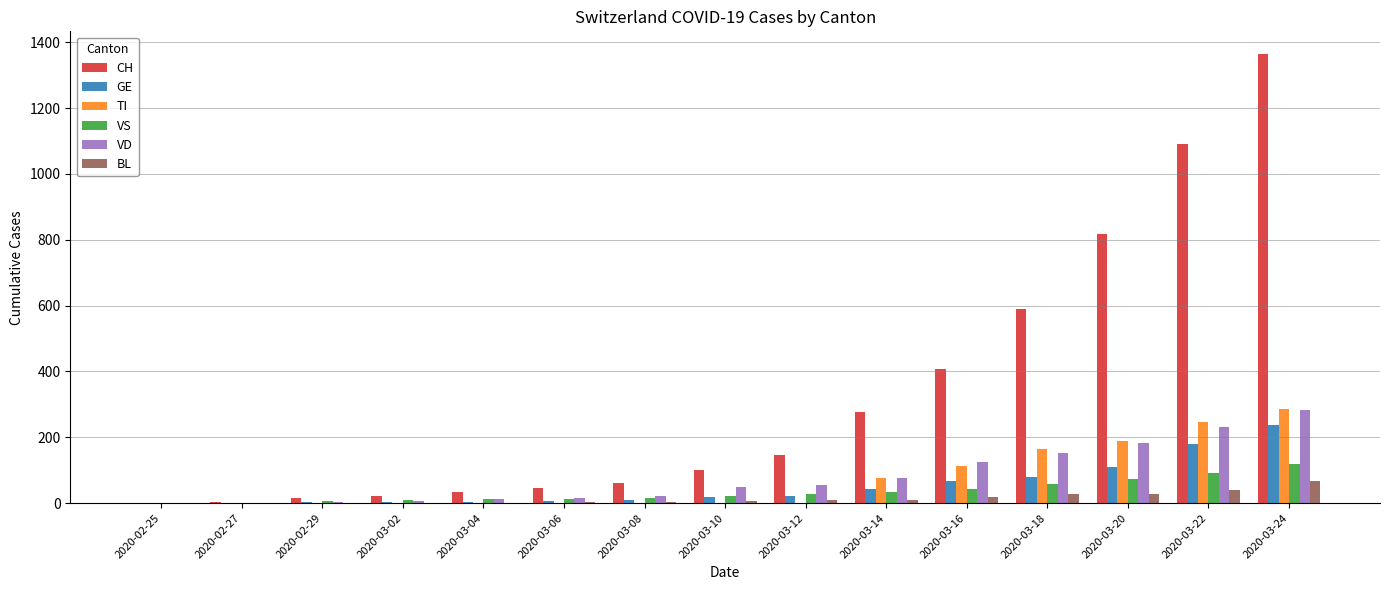

The value of TI at 2020-03-02 is 0. True or false?

True